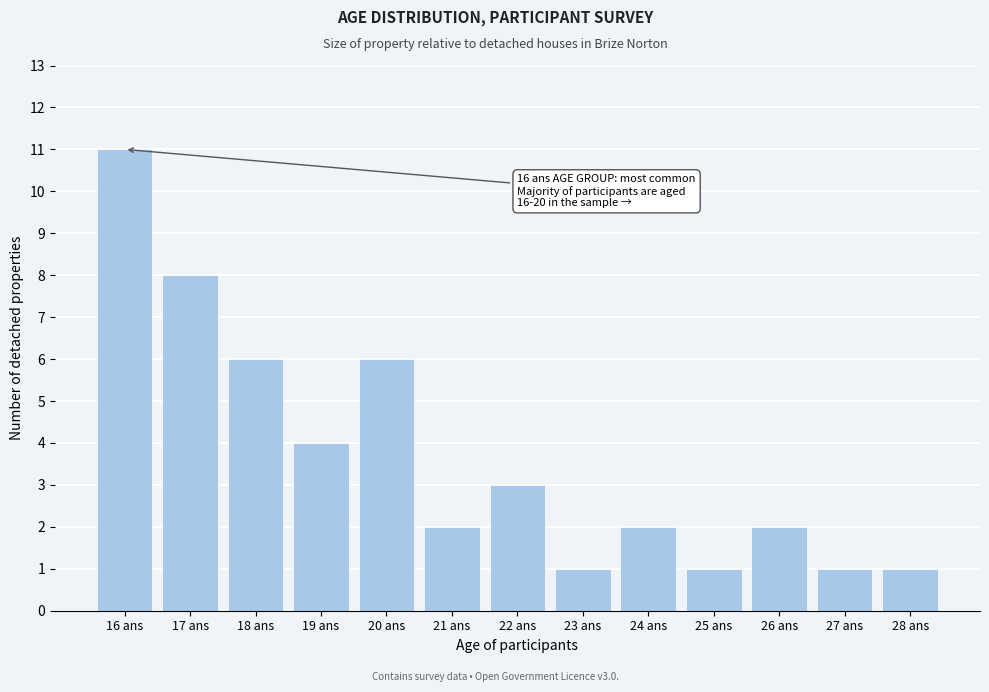

Reading left to right, list all the values displayed in this chart.

16 ans=11	17 ans=8	18 ans=6	19 ans=4	20 ans=6	21 ans=2	22 ans=3	23 ans=1	24 ans=2	25 ans=1	26 ans=2	27 ans=1	28 ans=1